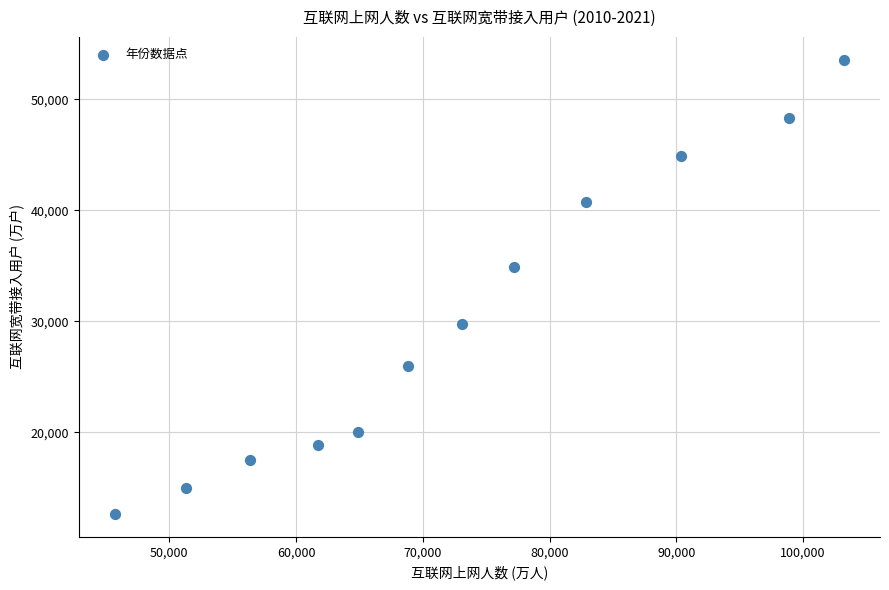

What Y value in the scatter plot is closest to 33103?

34854.0